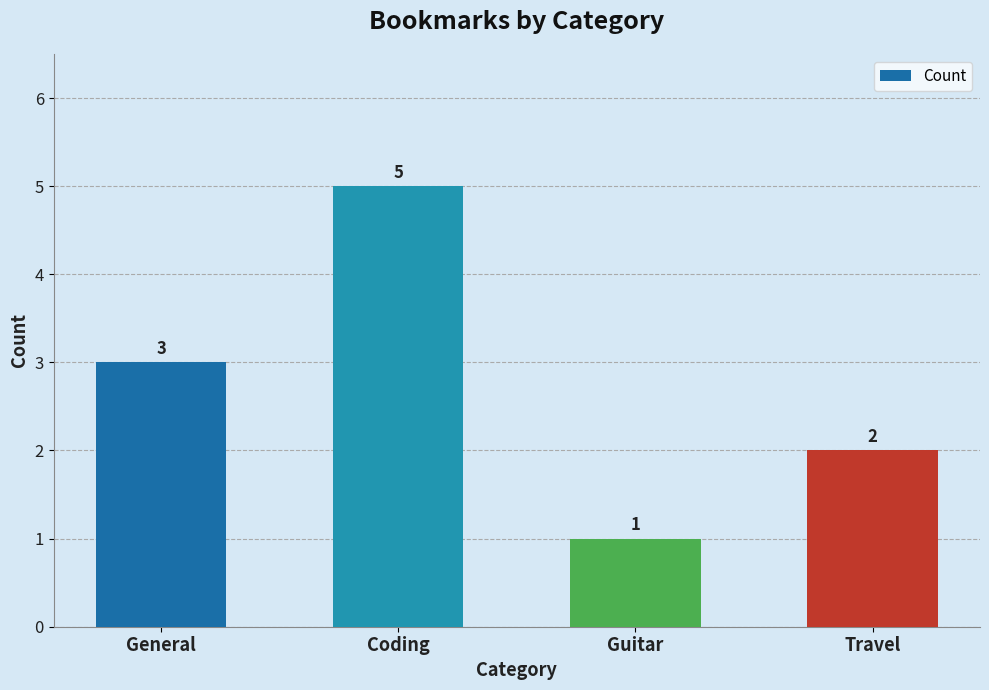

What is the sum of the values at Coding and Travel?

7